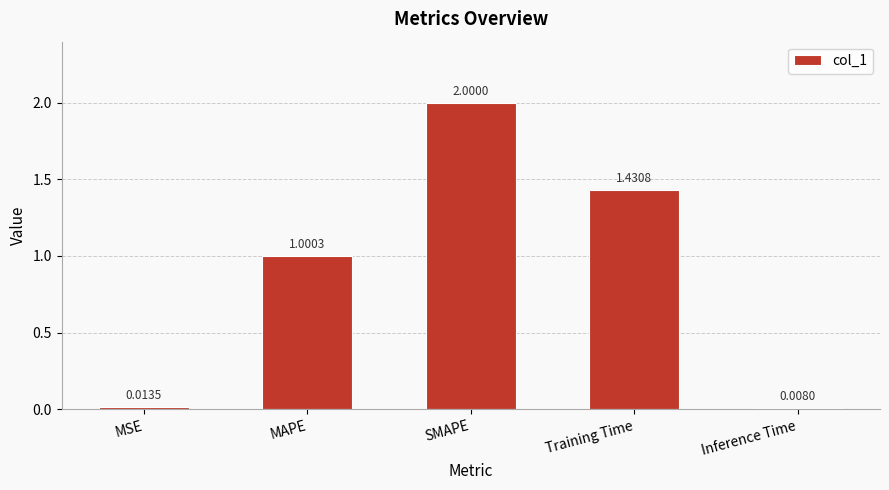

Which has a higher value, Inference Time or MAPE?

MAPE